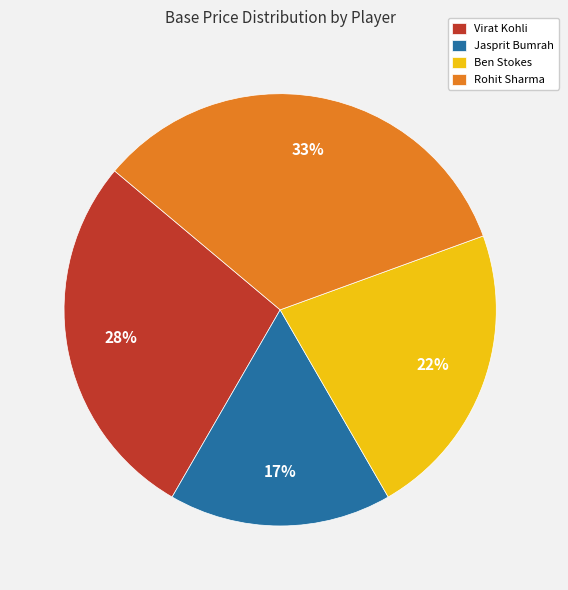

What percentage is the Virat Kohli slice, to the nearest percent?

28%